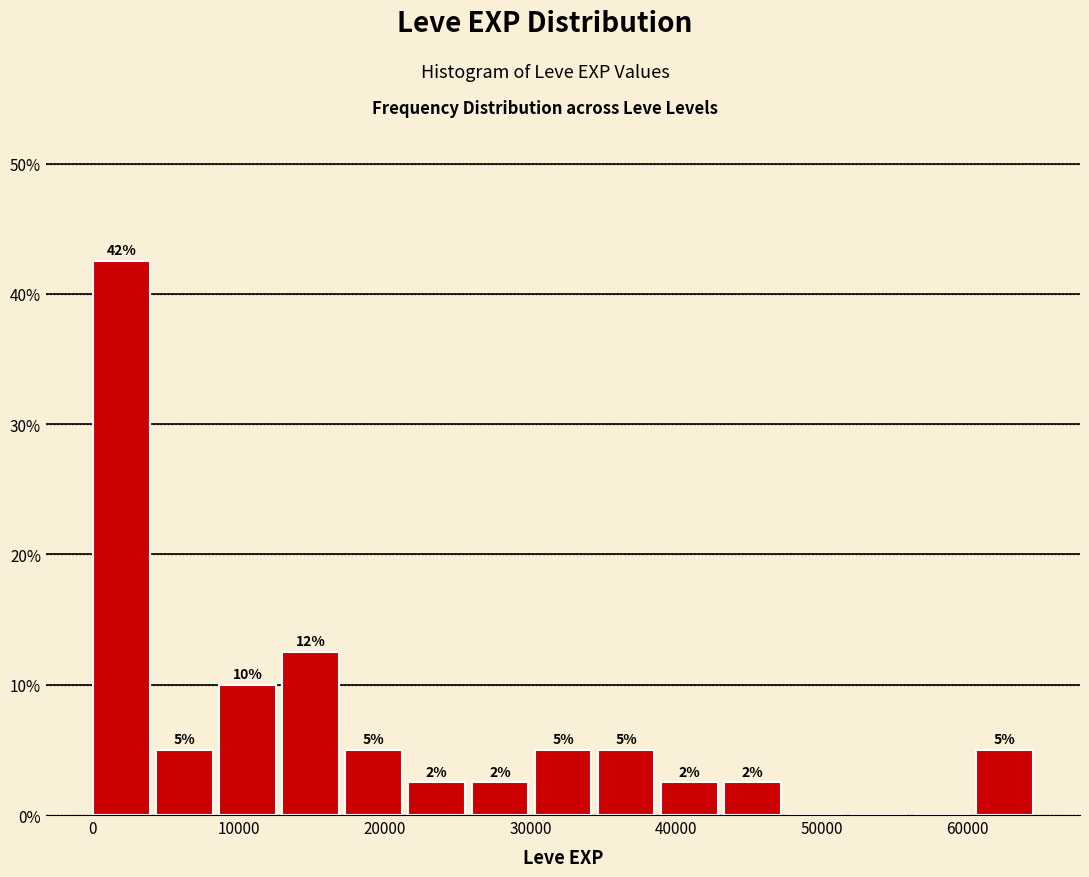

Over which range of the x-axis is the bar tallest?

0 to 4000